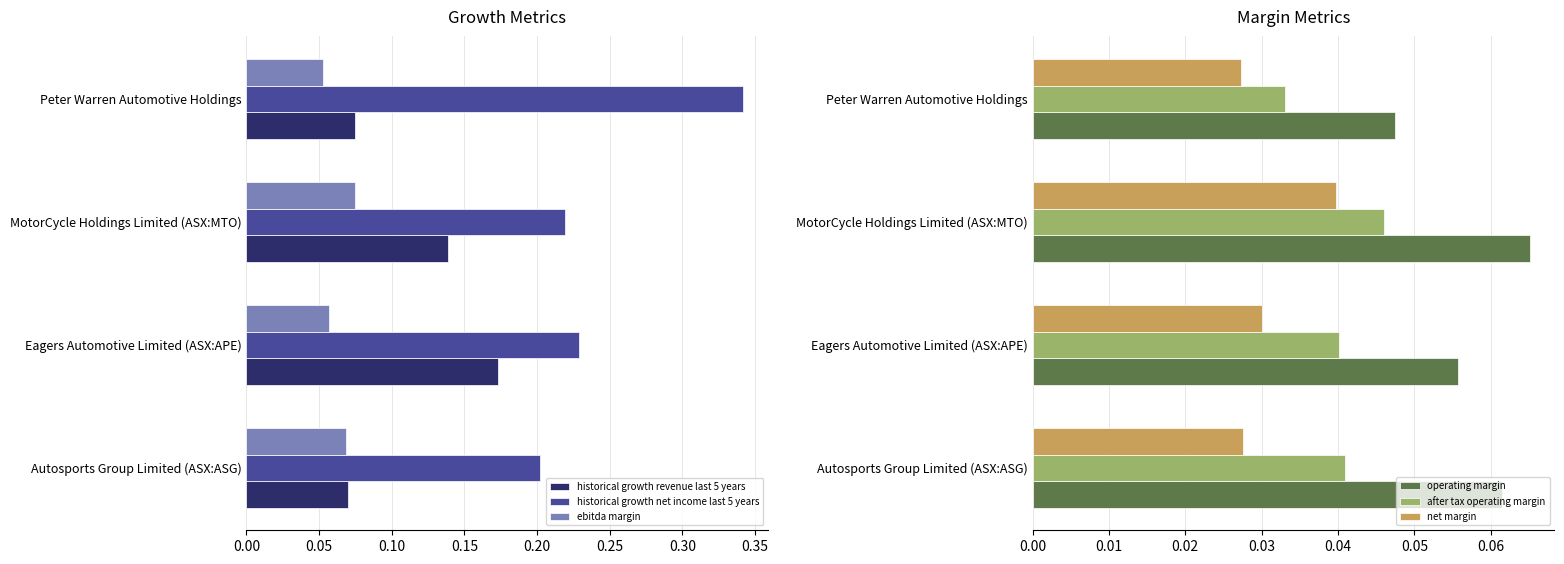

The ebitda margin series shows 0.0 at Autosports Group Limited (ASX:ASG). True or false?

False